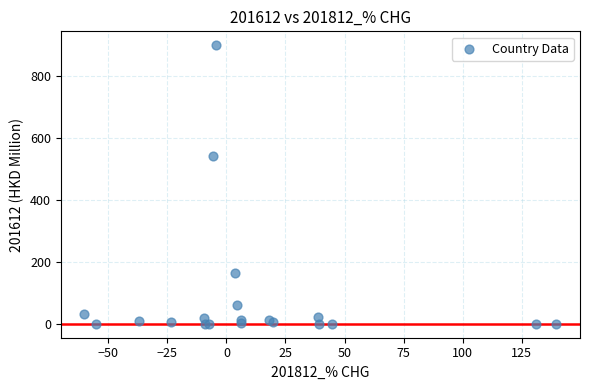

What Y value in the scatter plot is closest to 449?

541.5